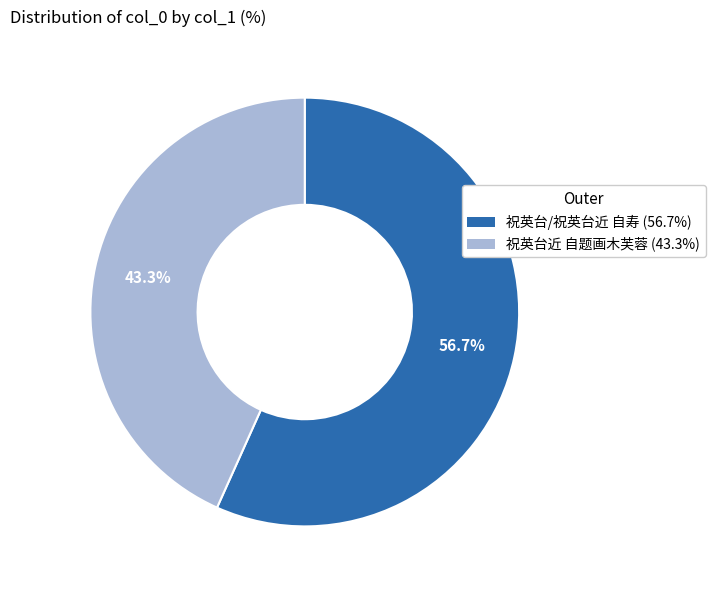

Between 祝英台近 自题画木芙蓉 (43.3%) and 祝英台/祝英台近 自寿 (56.7%), which is larger?

祝英台/祝英台近 自寿 (56.7%)